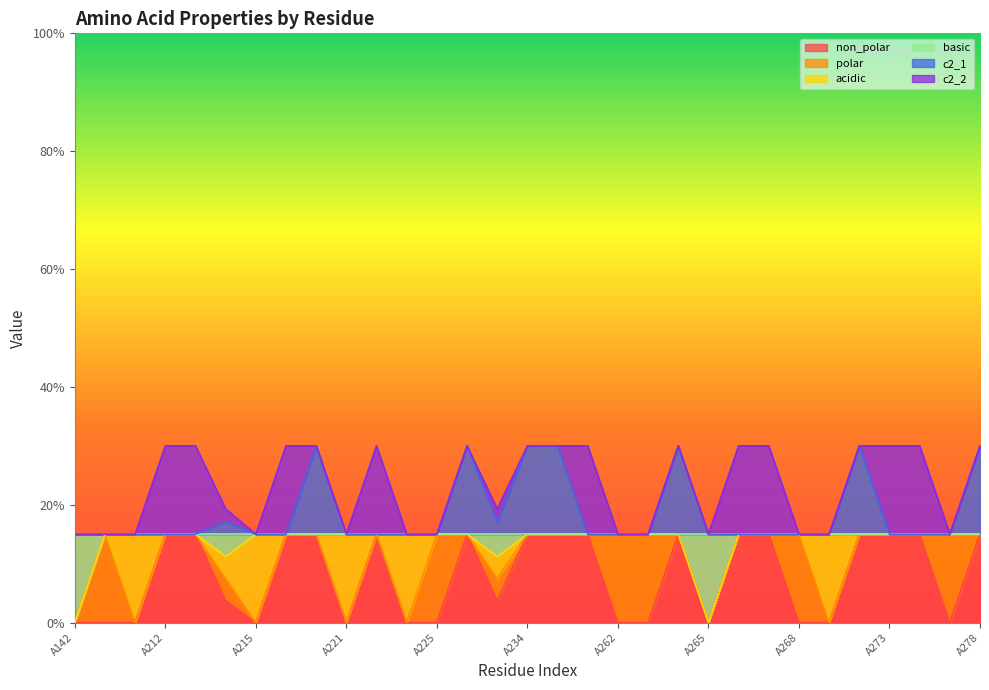

What is the average value of the basic series?

0.1